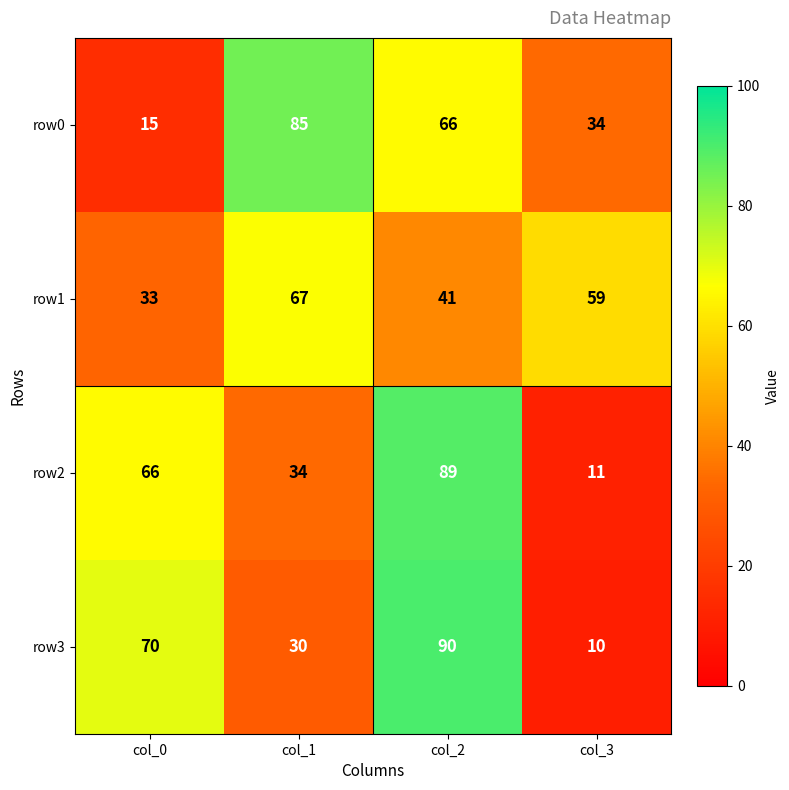

What is the maximum value shown in the chart?

90